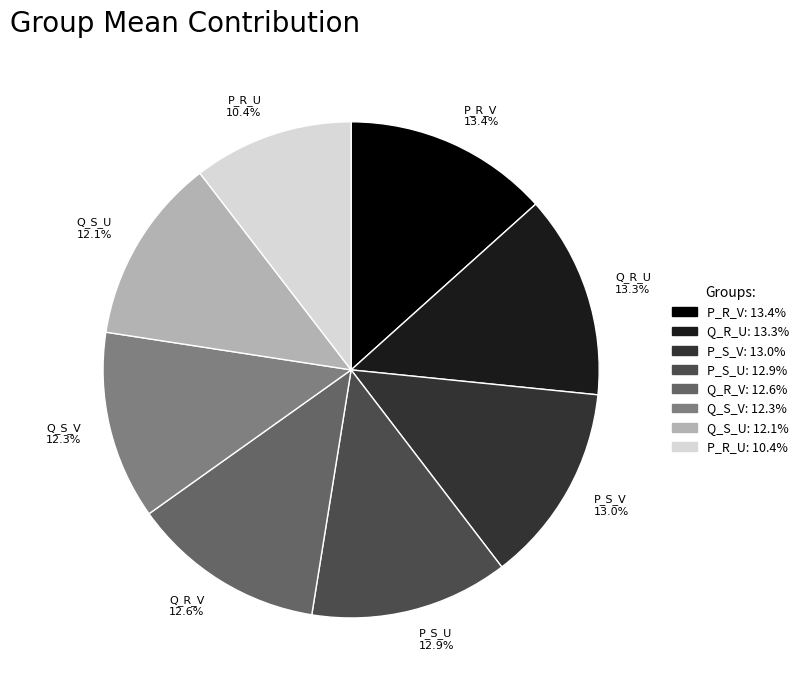

To the nearest percent, what is the difference between the largest and smallest slice percentages?

3%